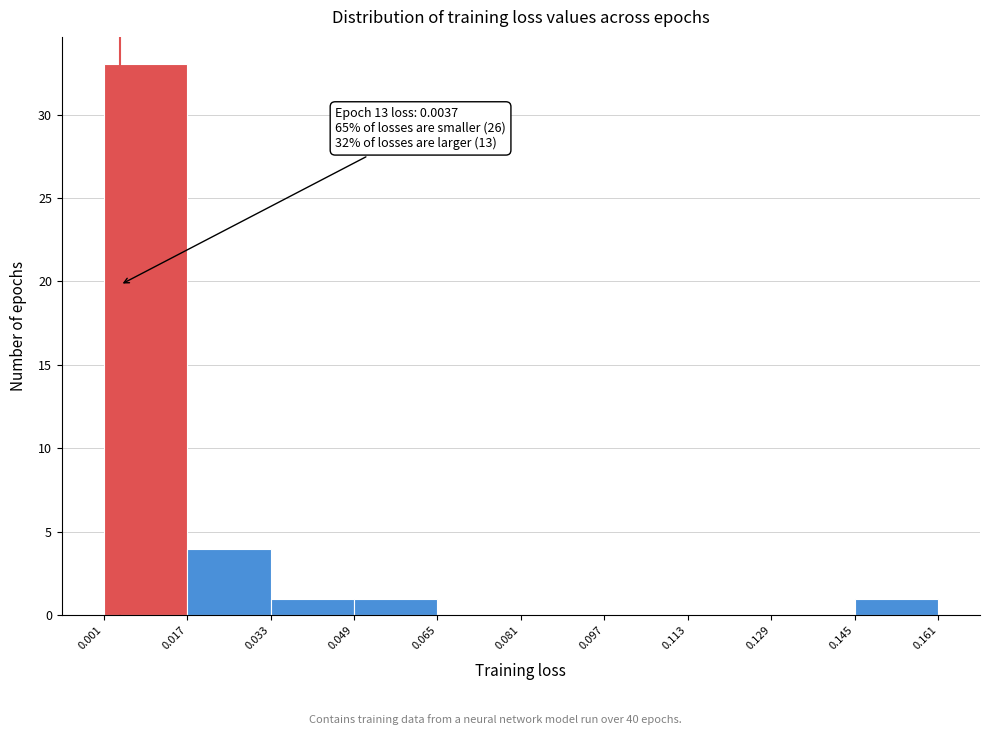

Over which range of the x-axis is the bar tallest?

0.001 to 0.017